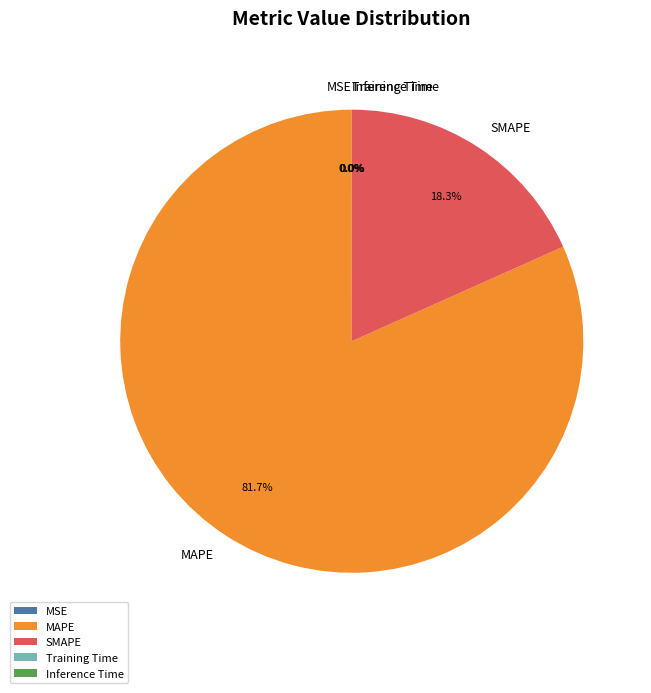

Which category has the biggest portion of the pie?

MAPE